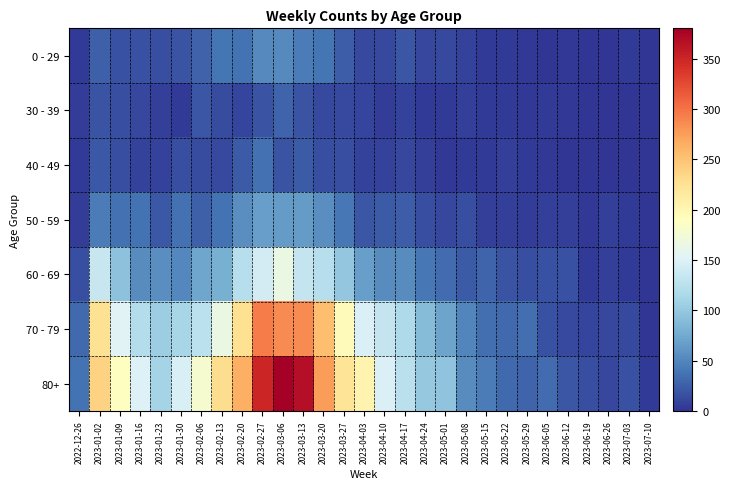

What is the greatest value displayed?

380